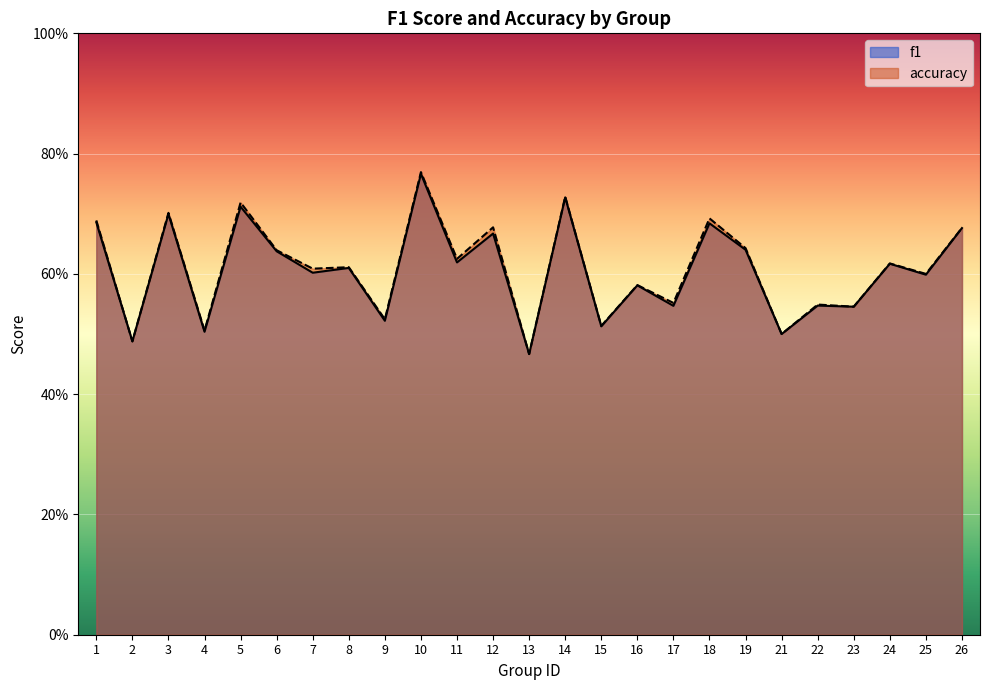

What is the maximum value for accuracy?

0.8